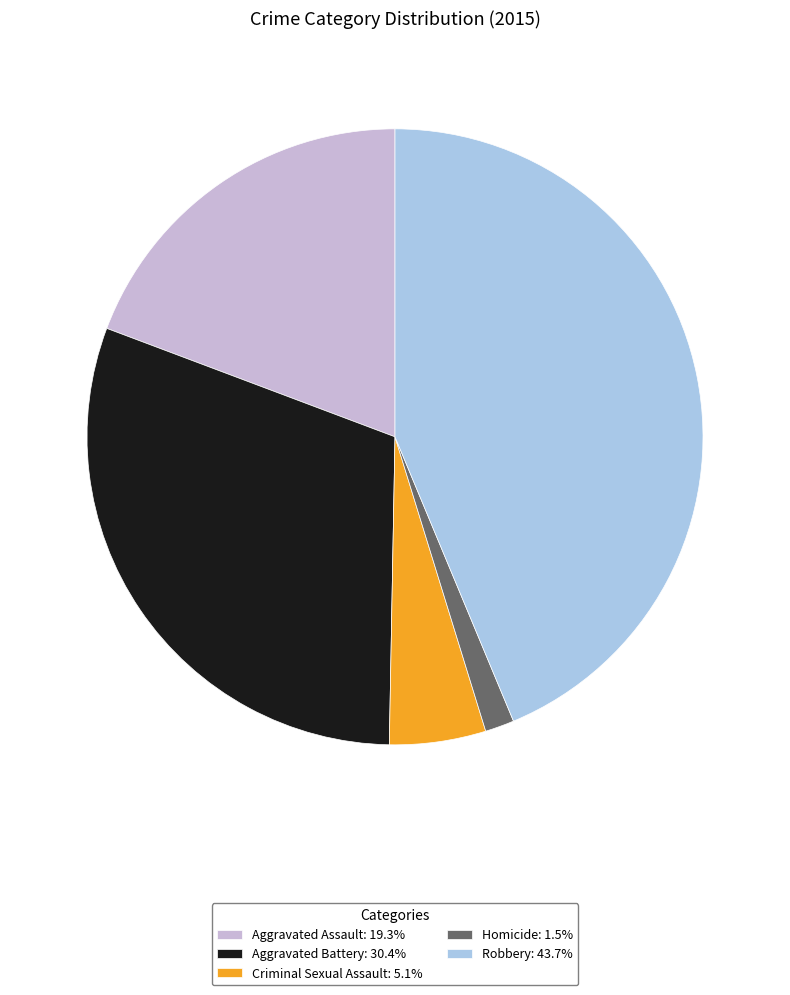

Is the sum of Criminal Sexual Assault: 5.1% and Robbery: 43.7% greater than half?

No